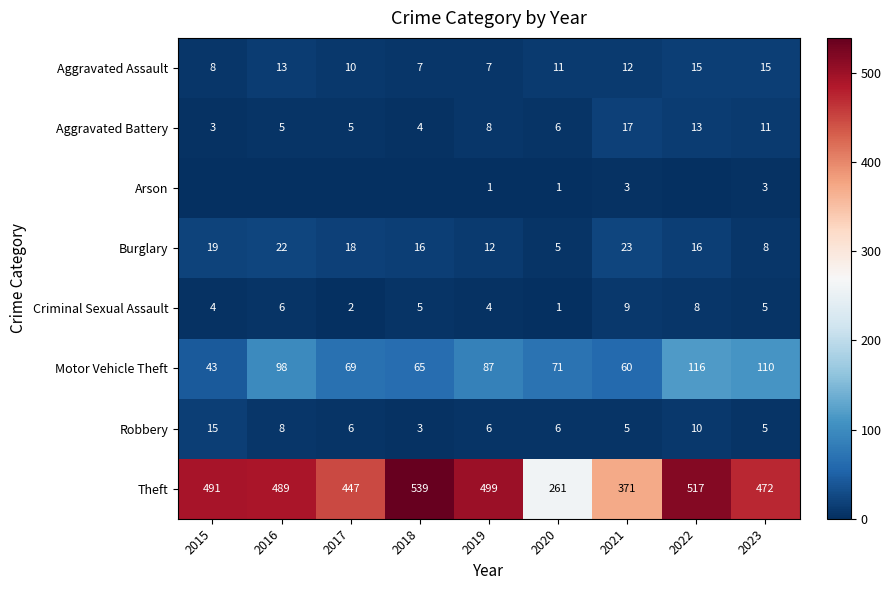

What is the average value of the Aggravated Assault series?

11